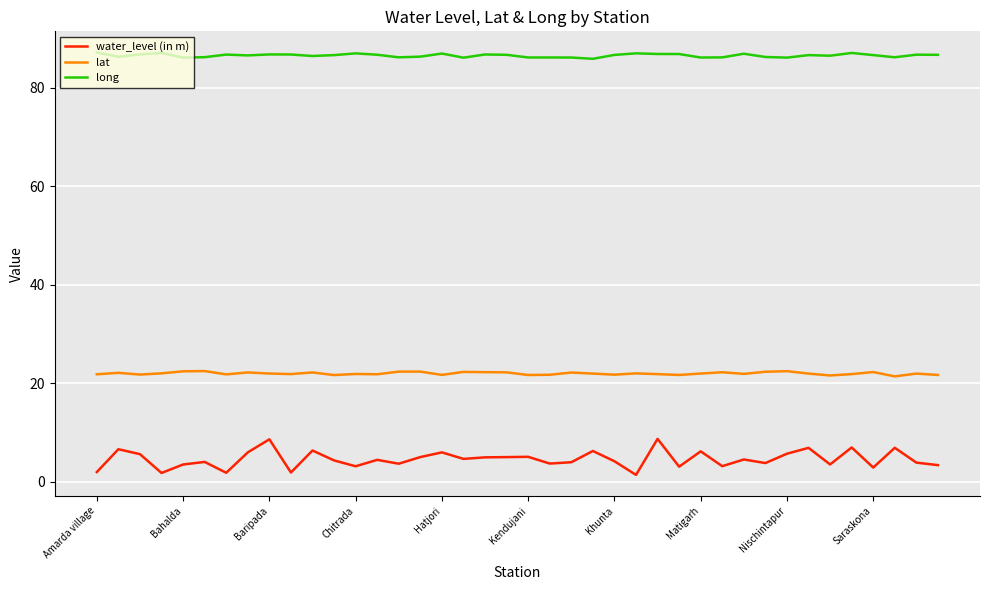

What is the minimum value for water_level (in m)?

1.4